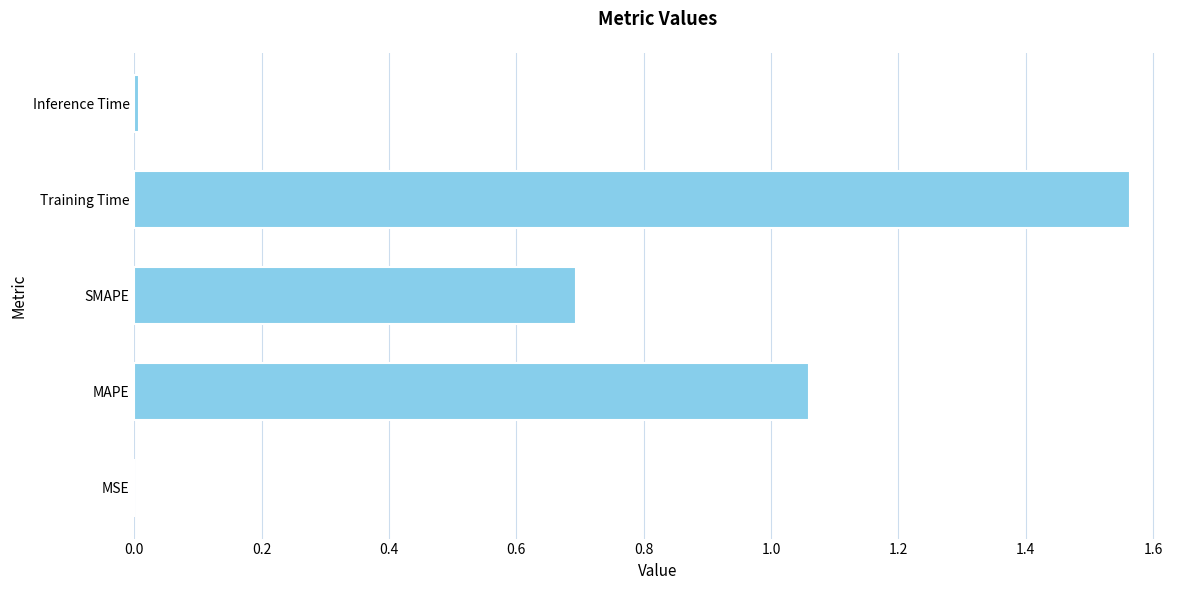

What is the sum of all values?

3.3